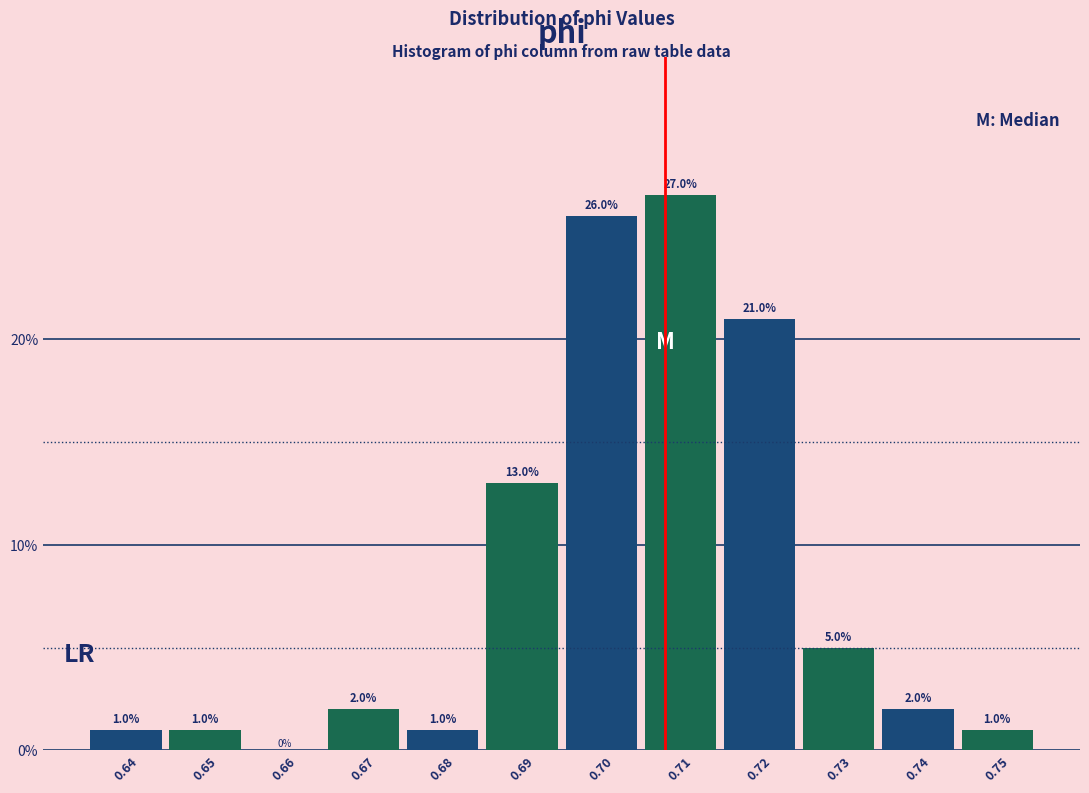

Reading left to right, extract all data points from this chart.

0.64=1	0.65=1	0.66=0	0.67=2	0.68=1	0.69=13	0.70=26	0.71=27	0.72=21	0.73=5	0.74=2	0.75=1